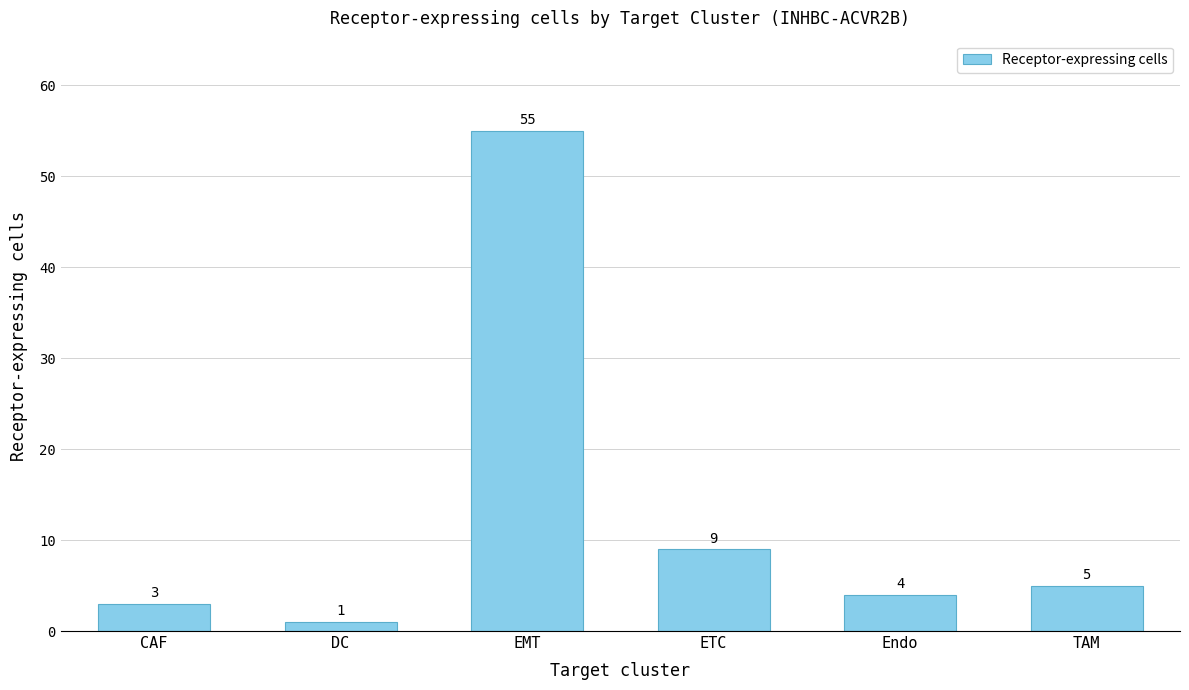

Where is the data nearest to the value 28?

ETC